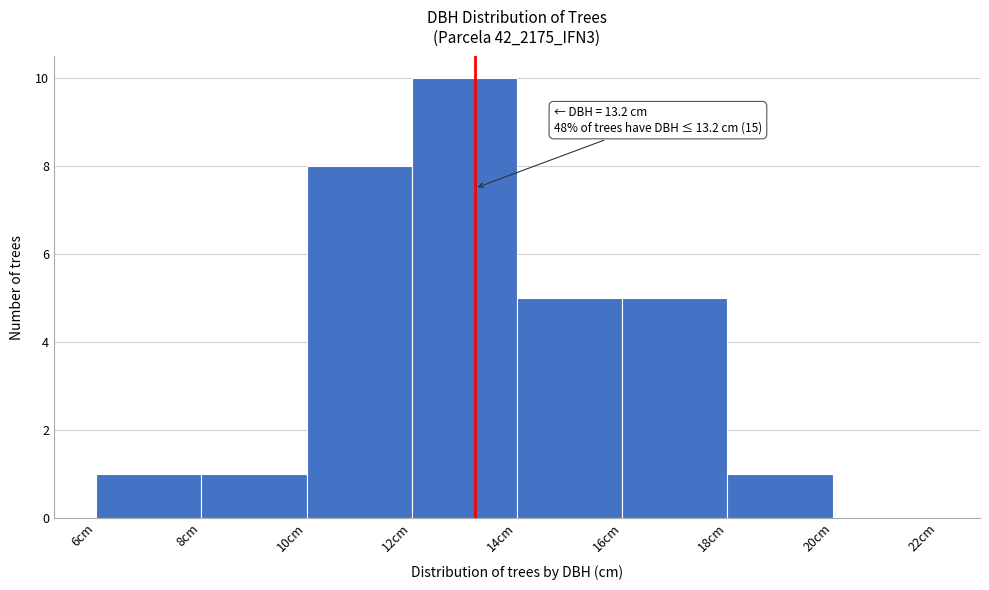

Over which range of the x-axis is the bar tallest?

12 to 14